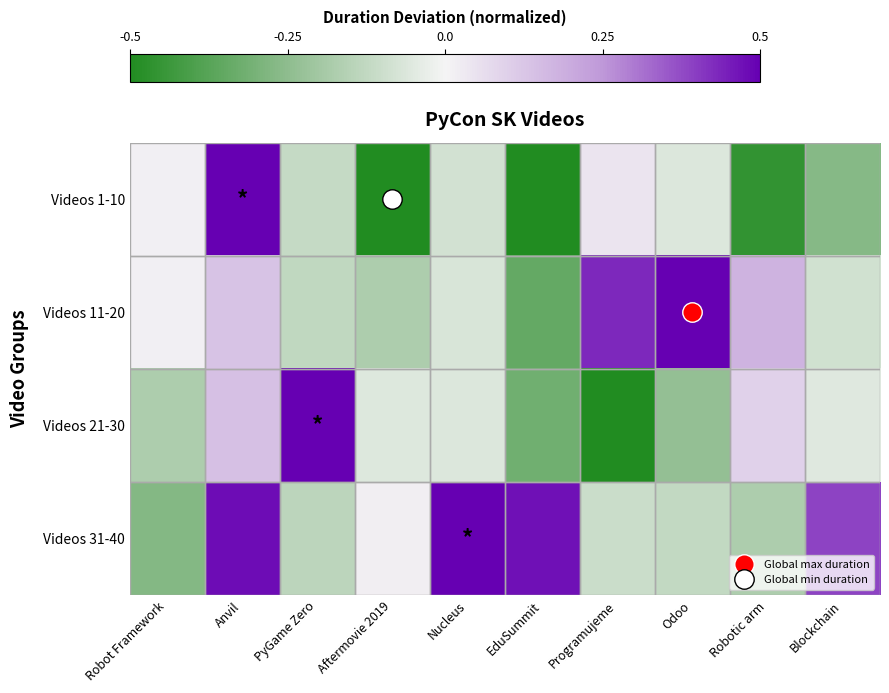

At which category is the sum across all series the highest?

Anvil